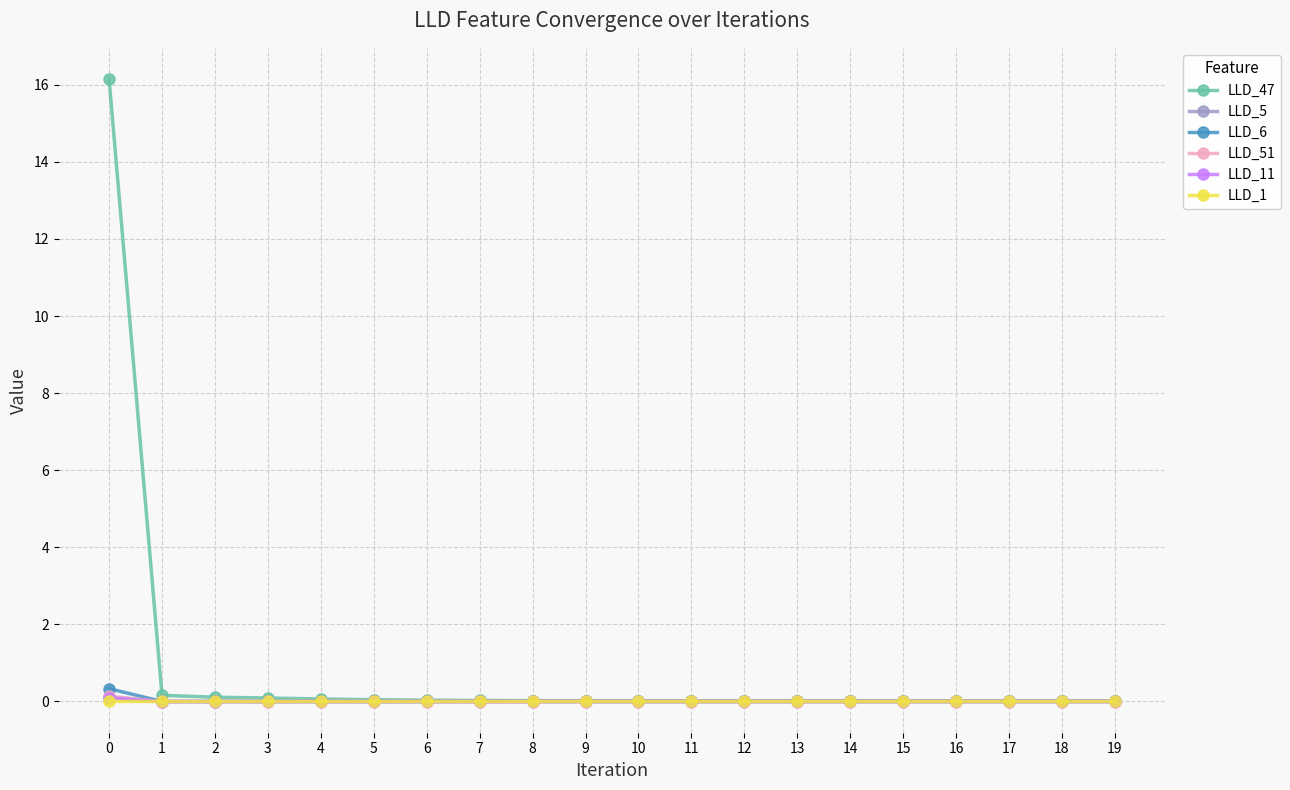

What are all the series names shown in the legend?

LLD_47, LLD_5, LLD_6, LLD_51, LLD_11, LLD_1